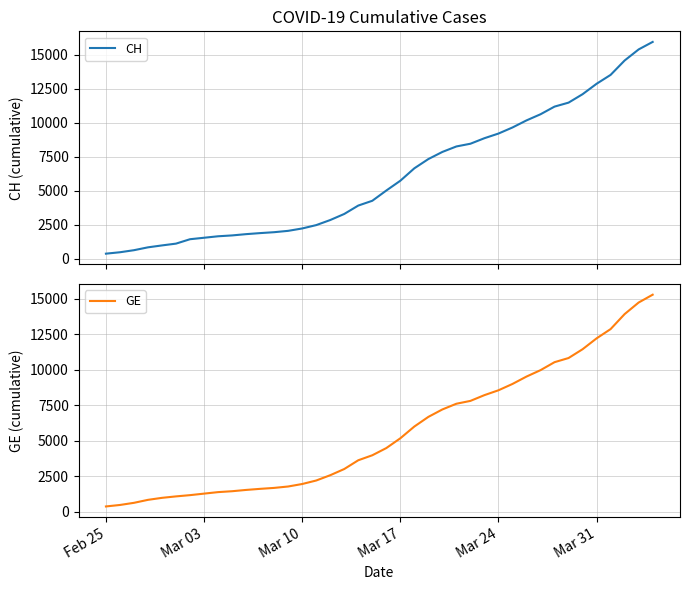

What is the minimum value for CH?

375